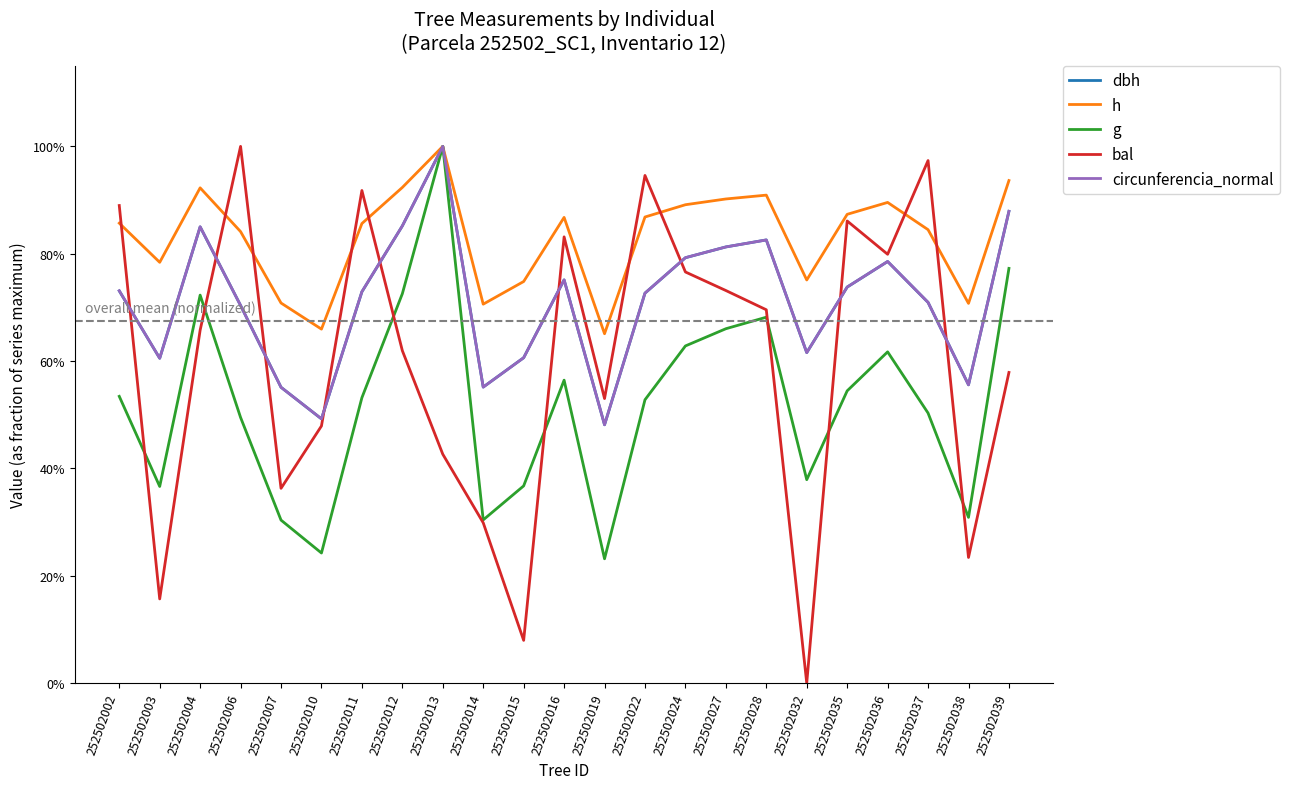

Does the chart display data point markers on the line(s)?

No